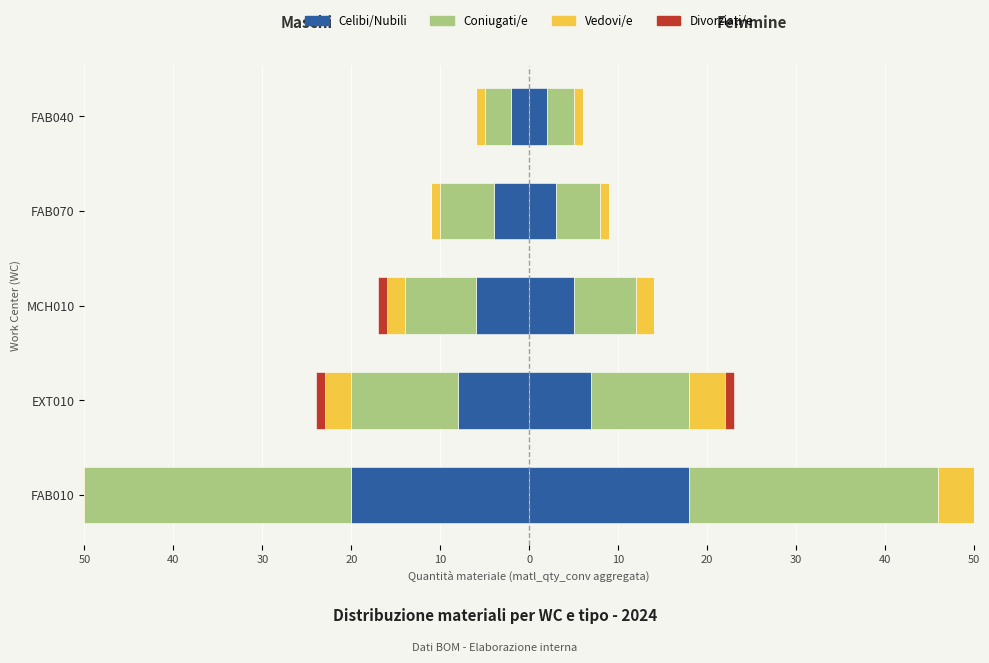

Does the chart contain stacked bars?

No